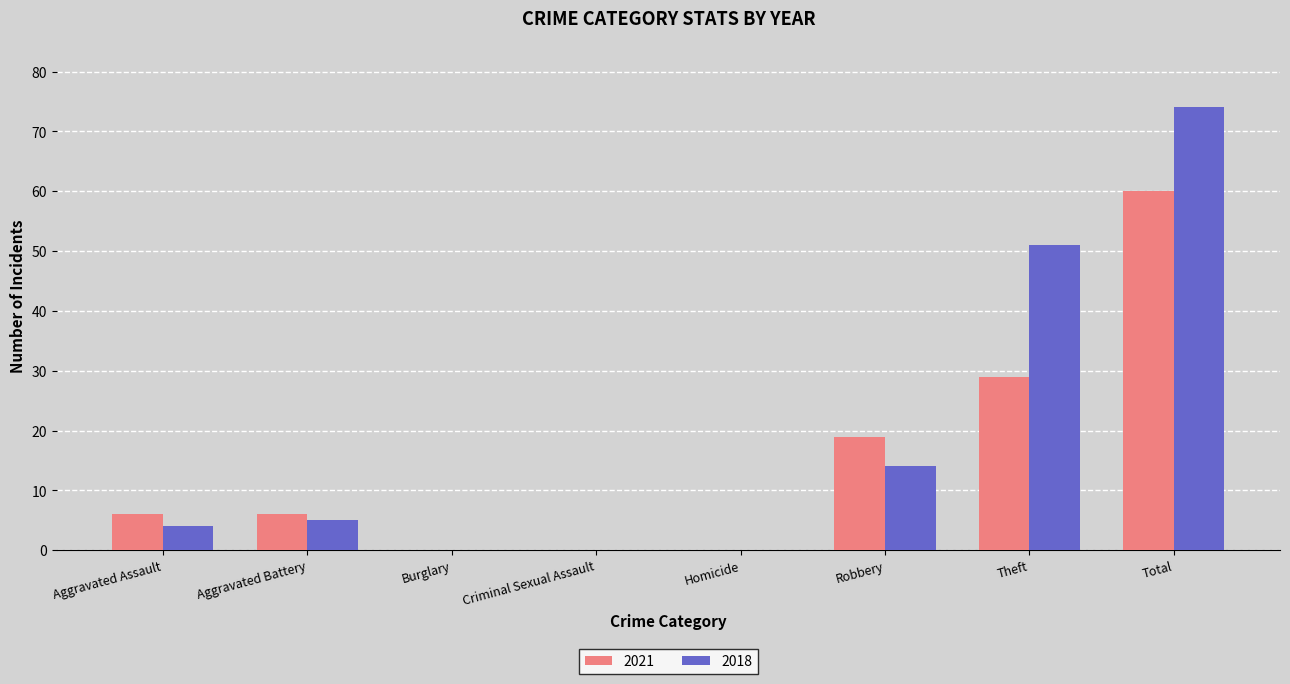

Are the bars grouped side by side (vs. stacked)?

Yes